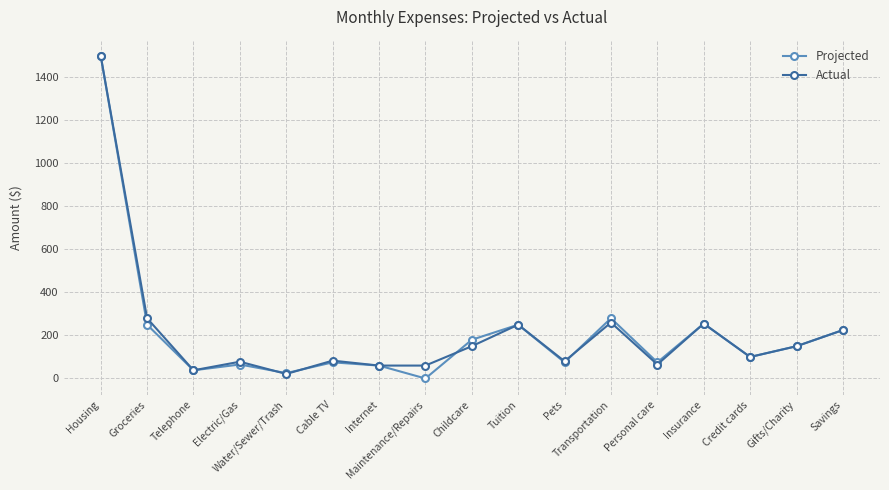

In Projected, how many points are lower than both neighbors (excluding endpoints)?

6